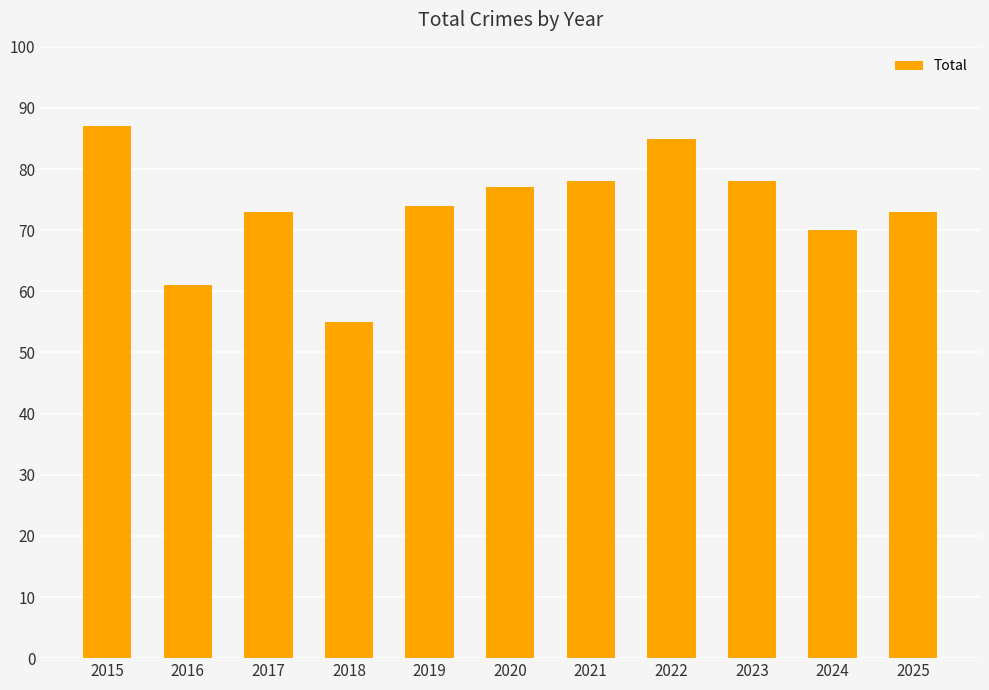

Is it true that the value at 2020 is 38?

False